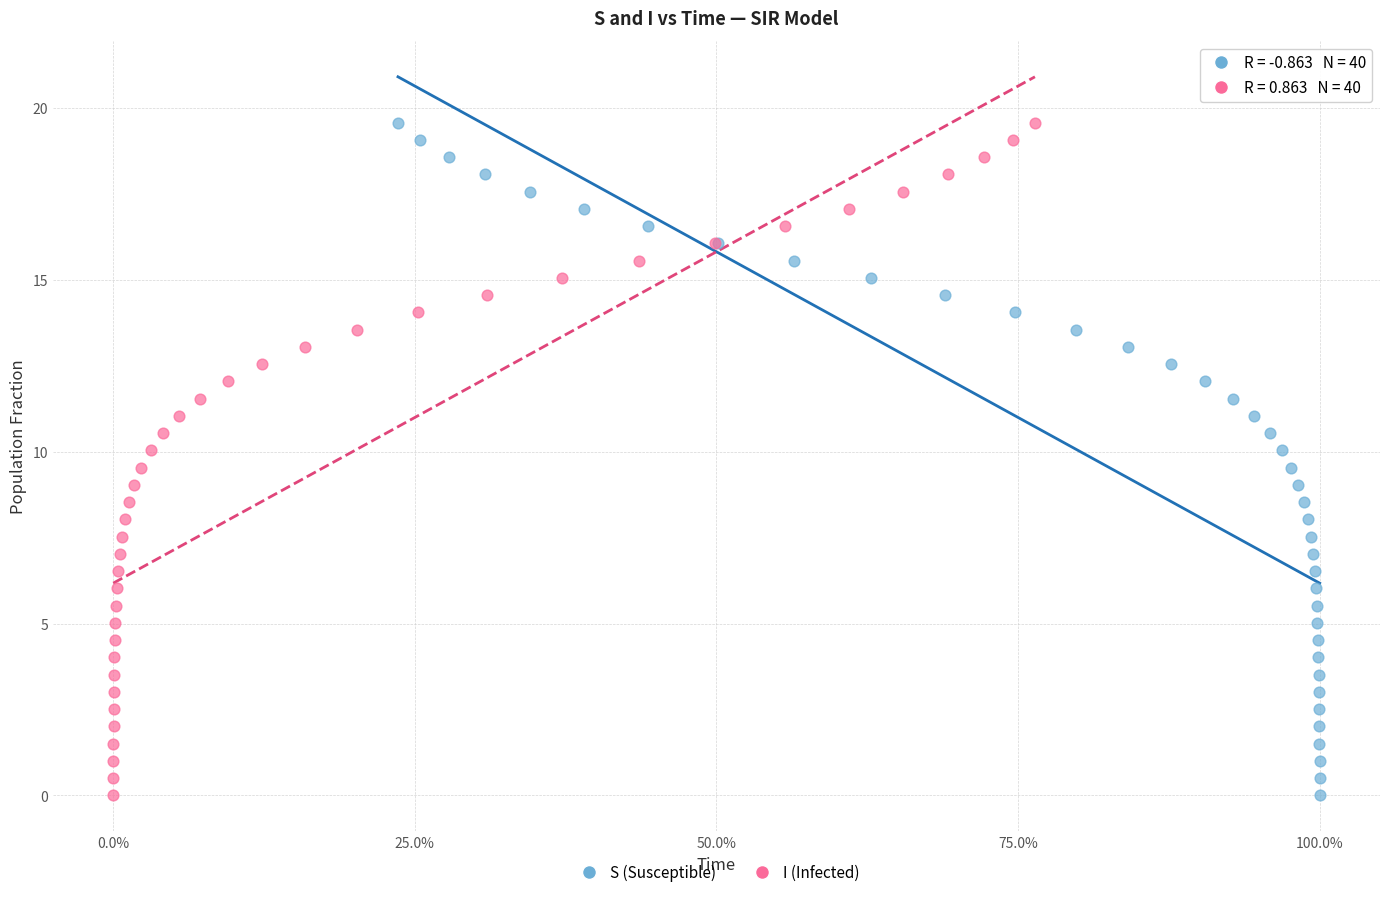

What are all the series names shown in the legend?

S (Susceptible), I (Infected)